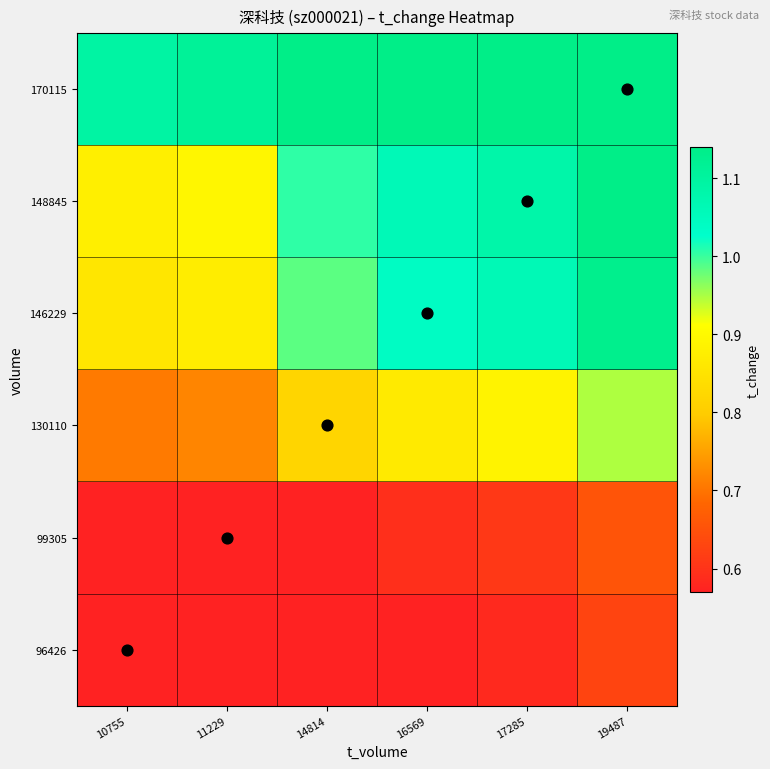

Rank the series by their maximum value, from highest to lowest.

170115, 148845, 146229, 130110, 99305, 96426